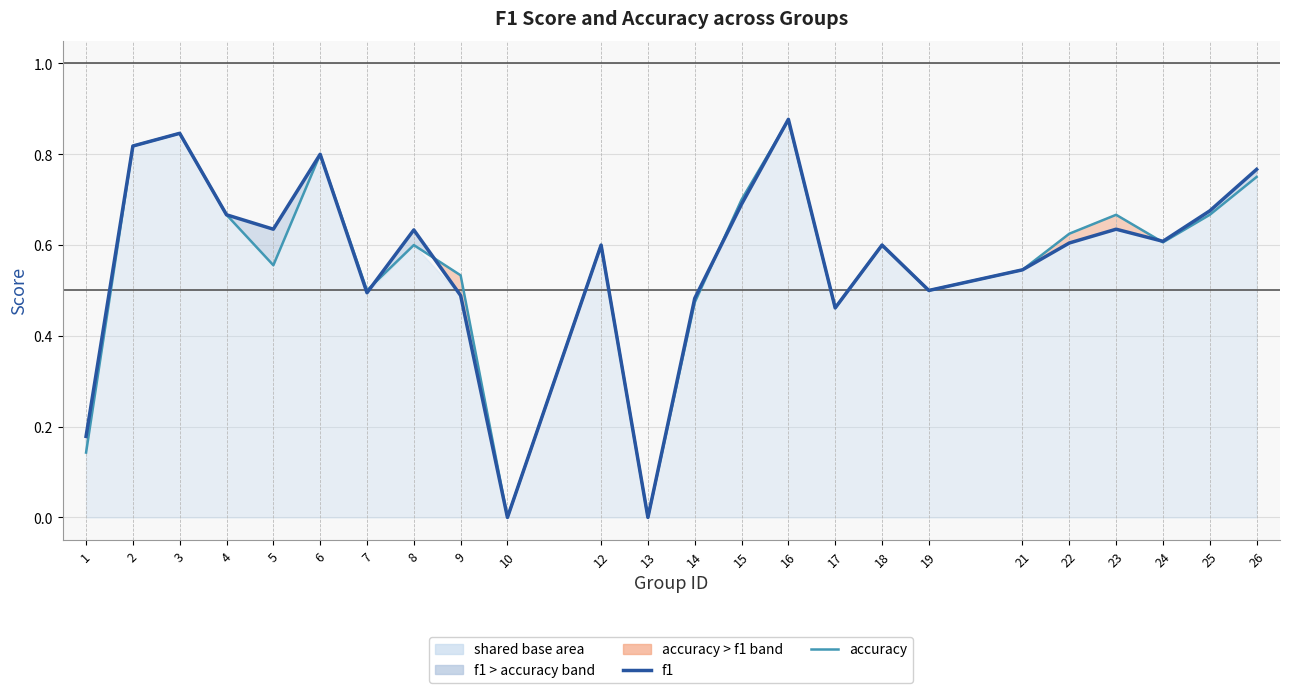

What is the value of the accuracy point at the 3rd from the left?

0.8